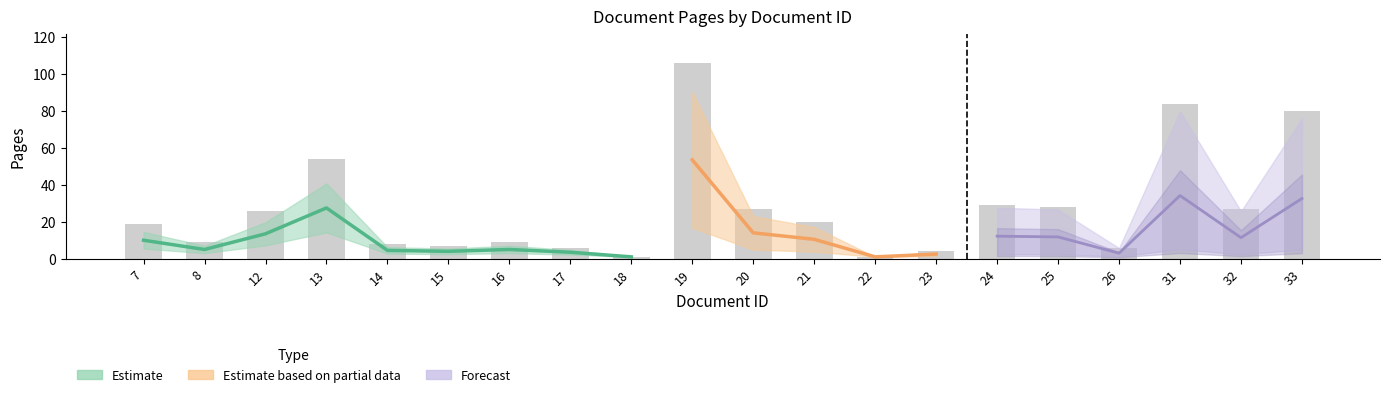

What is the difference between the maximum and minimum values?

105